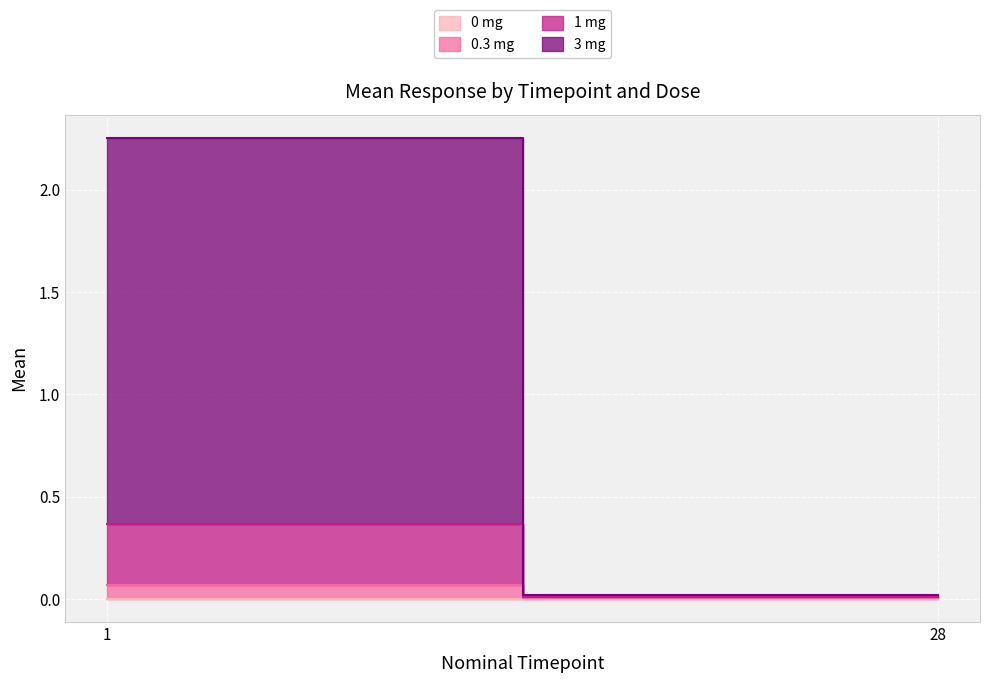

Which category has the lowest value in the 1 mg series?

28